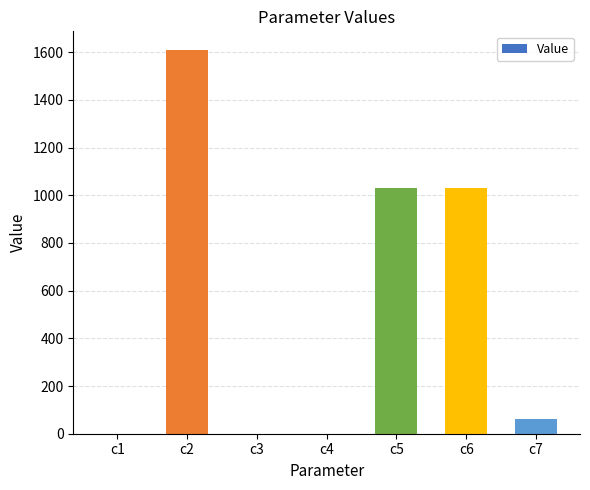

Is it true that the value at c5 is 1031.6?

True